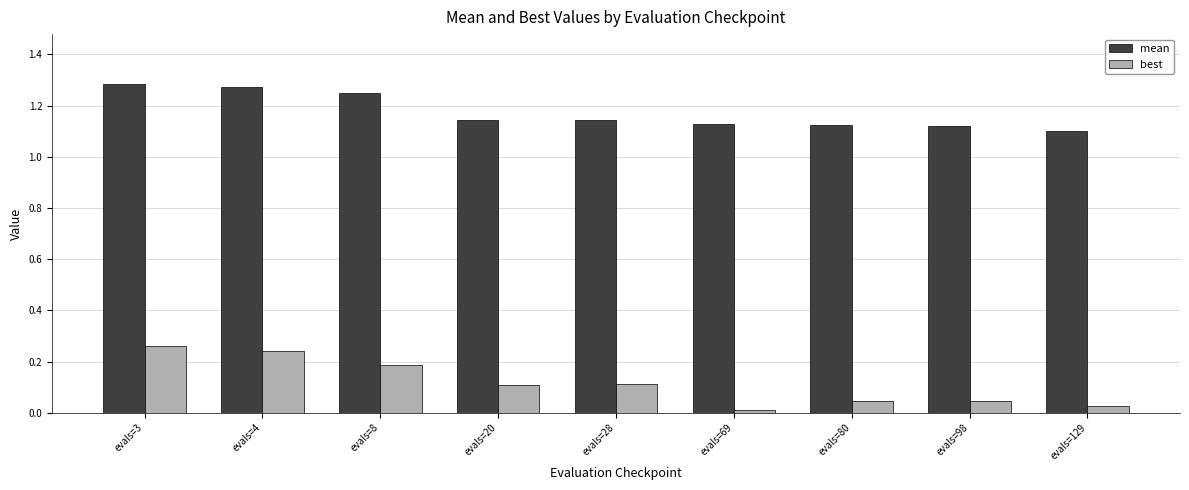

At which label is best closest to 0?

evals=69